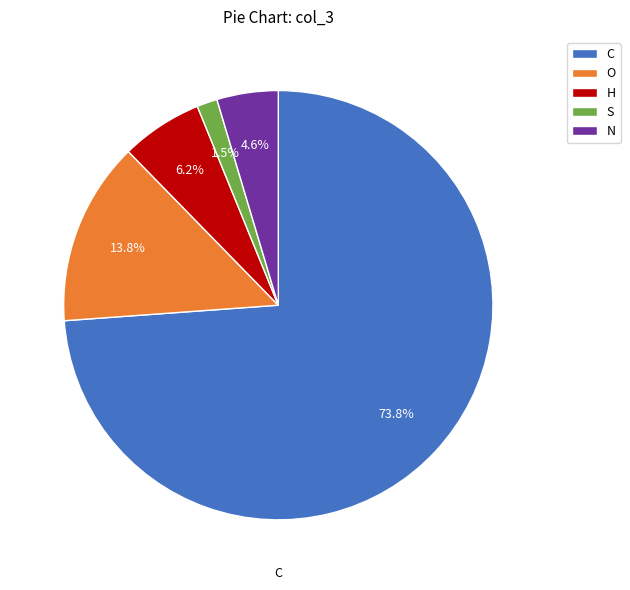

What is the largest slice in the pie chart?

C